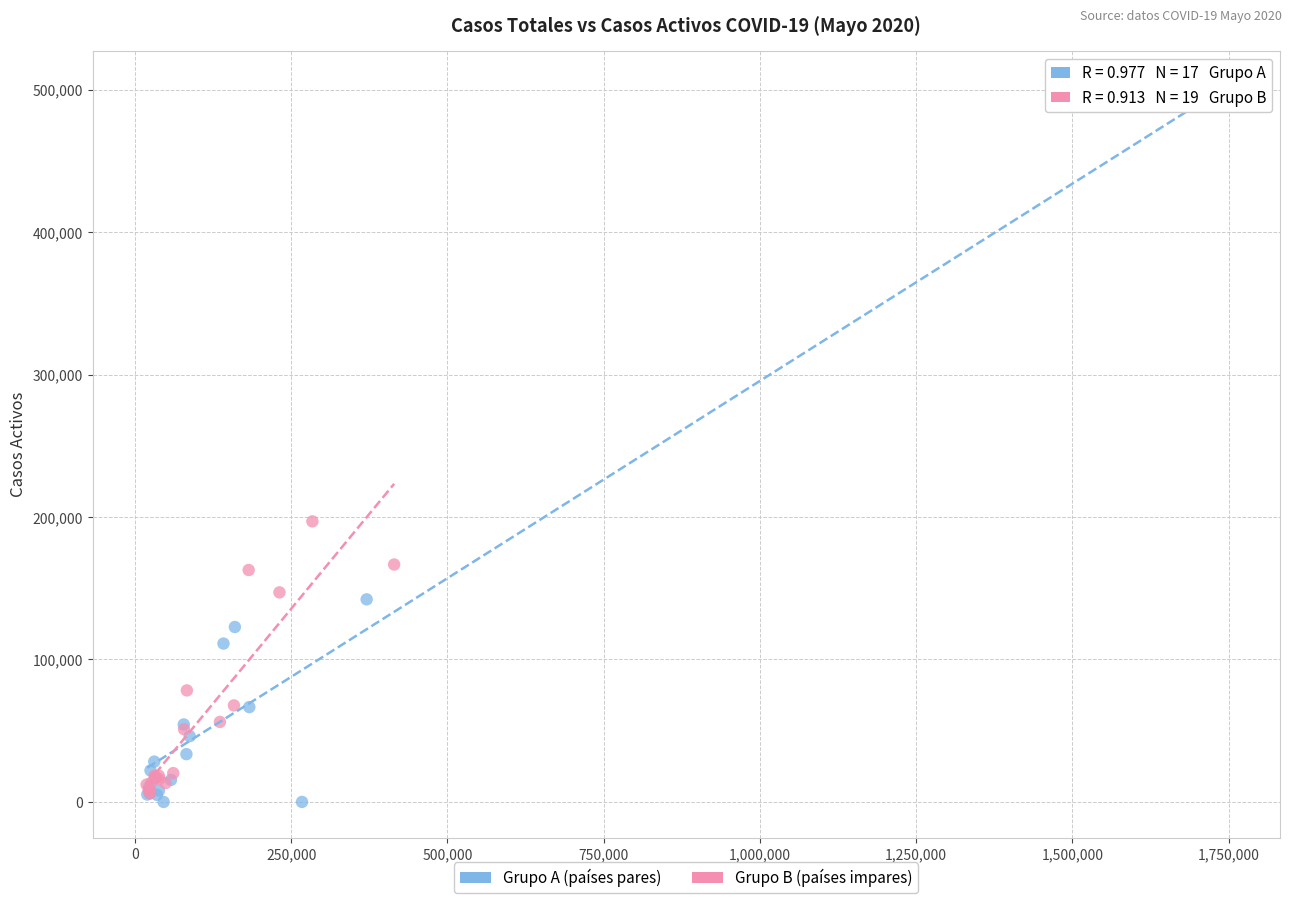

Which series contains the highest Y value?

Grupo A (países pares)